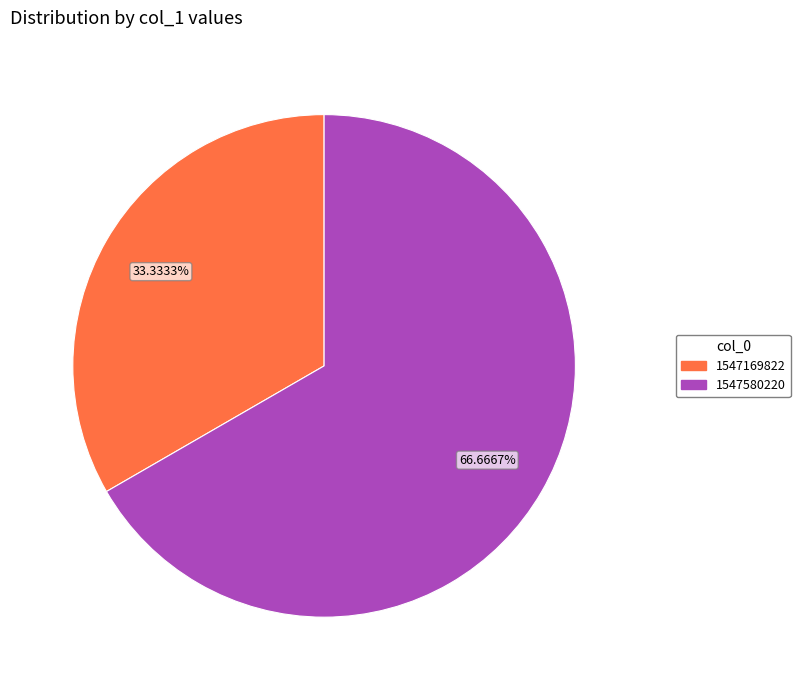

How many slices are in this pie chart?

2